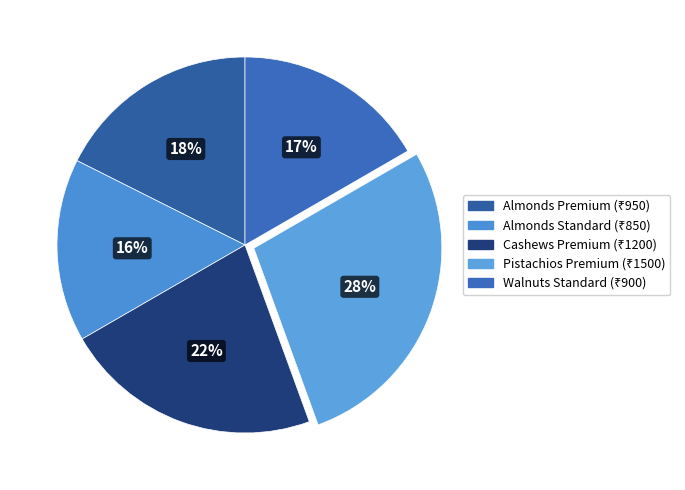

Approximately how many times larger is the value at Cashews Premium compared to Pistachios Premium?

0.8